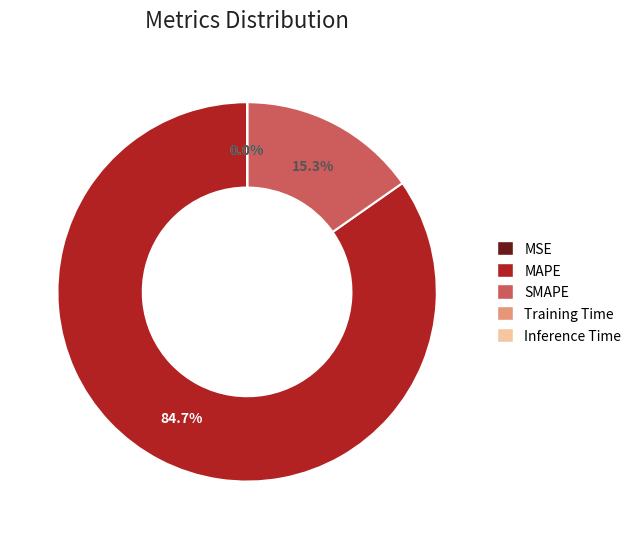

The SMAPE slice represents 15% of the pie. True or false?

True